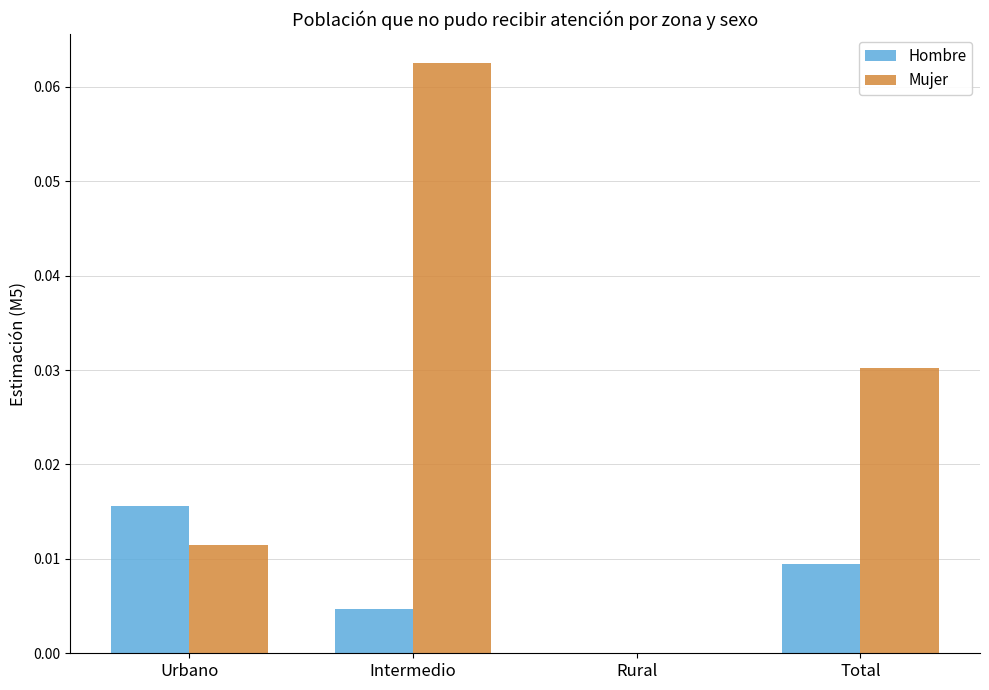

Which series has the largest total across all categories?

Mujer